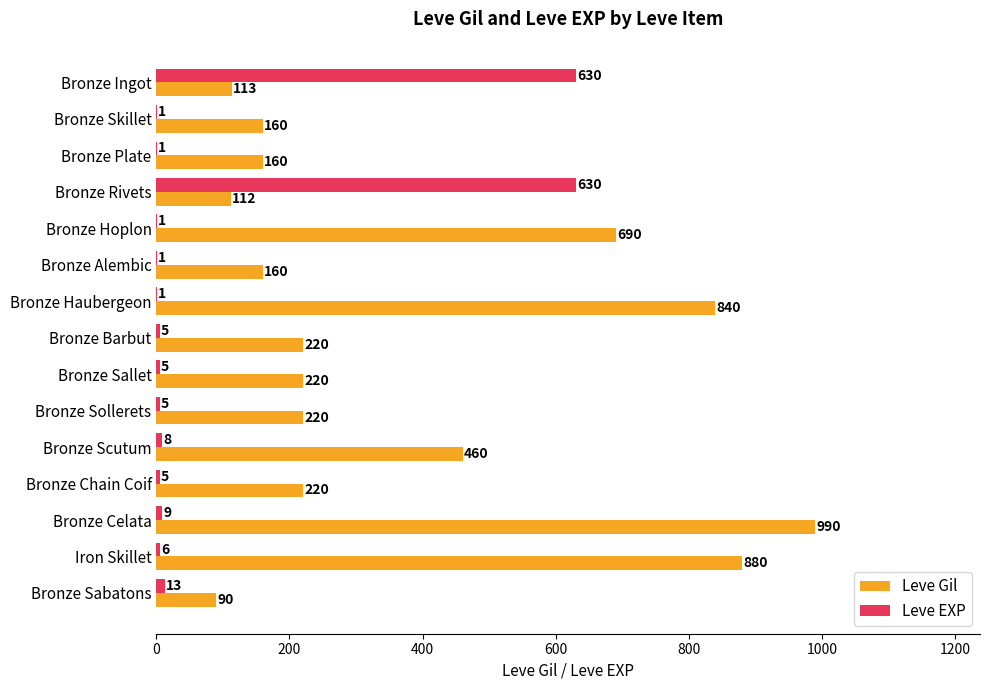

At which label is Leve EXP closest to 315?

Bronze Sabatons